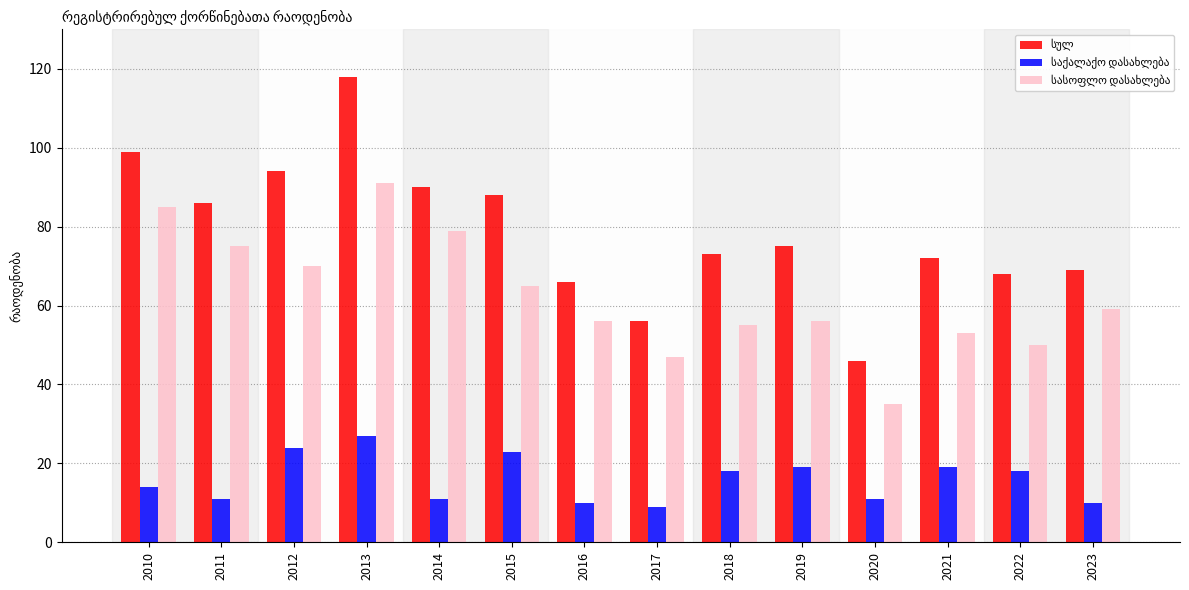

What is the difference between the highest and lowest values at 2010?

85